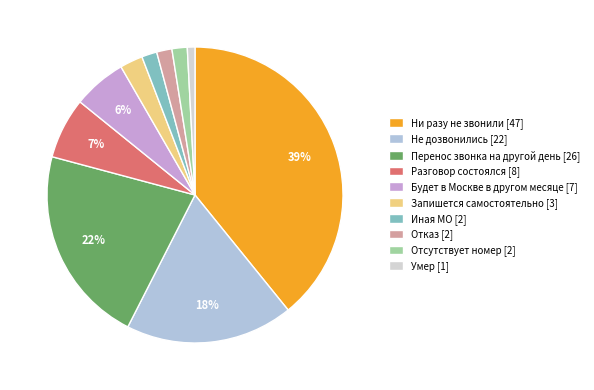

Is there any slice that represents more than half of the pie?

No